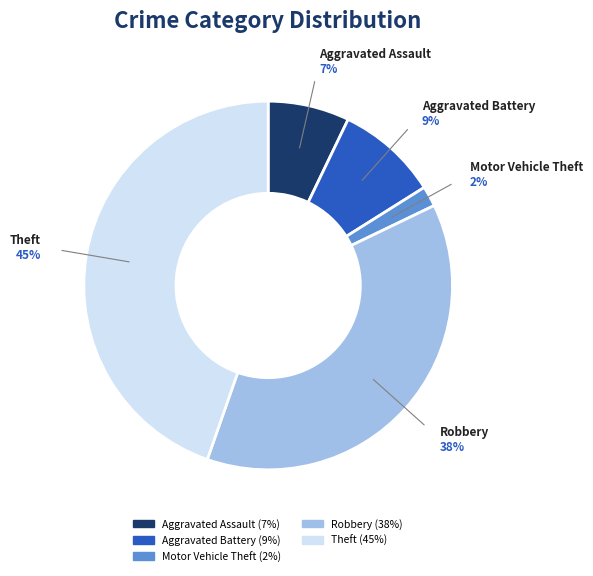

To the nearest percent, what is the average slice percentage?

20%